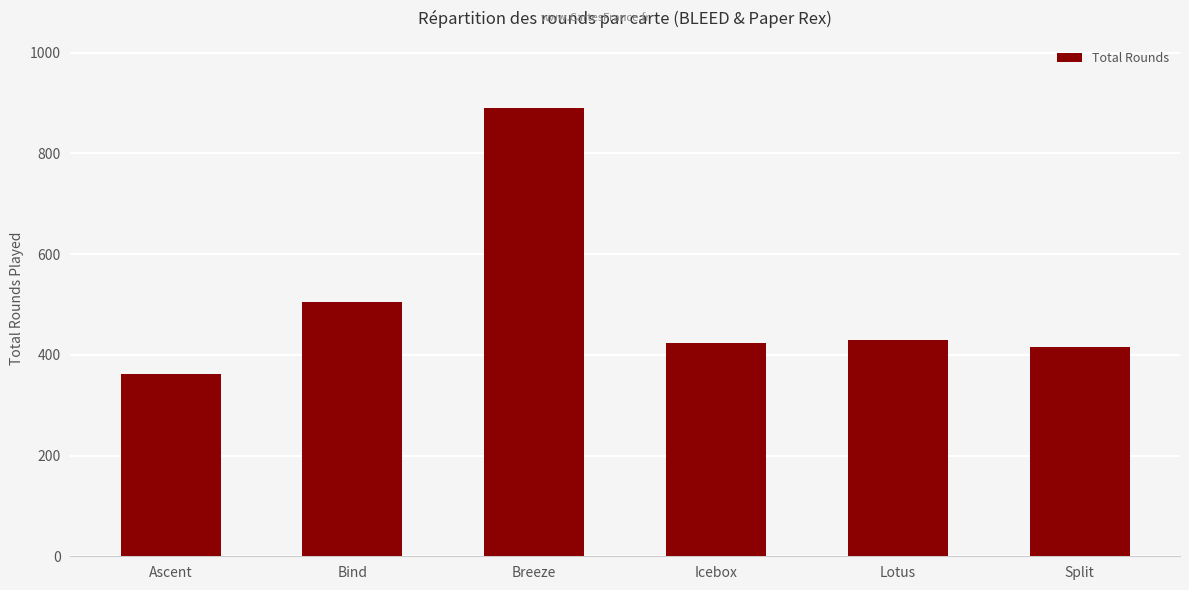

At which category does the chart reach its peak across all series?

Breeze